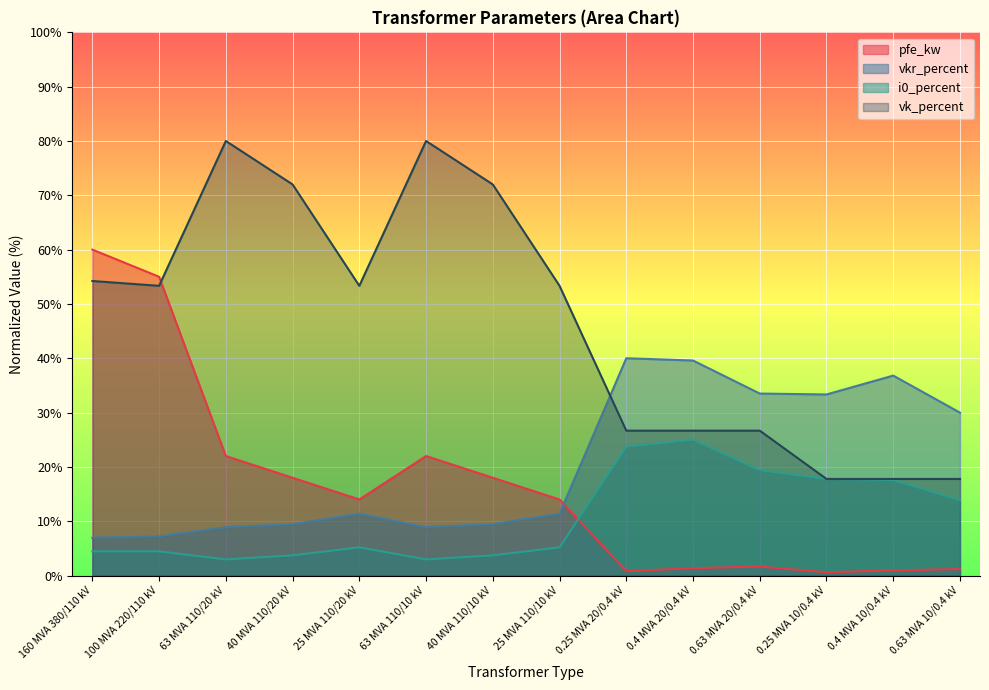

What are all the series names shown in the legend?

pfe_kw, vkr_percent, i0_percent, vk_percent